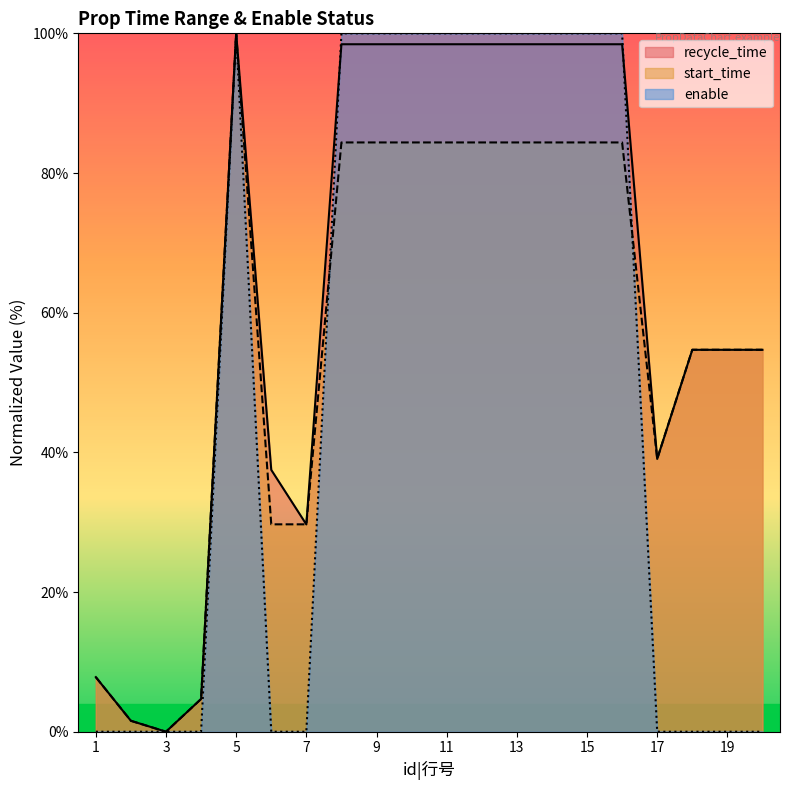

At which category is the sum across all series the highest?

5